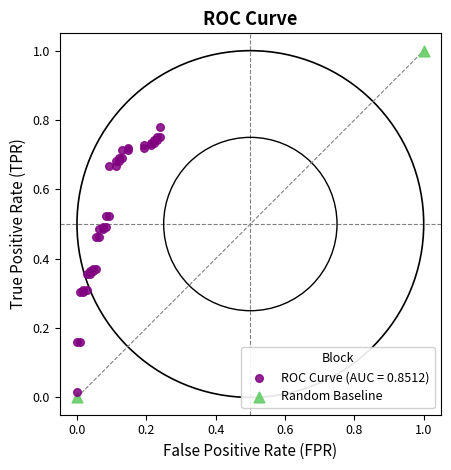

What are all the series names shown in the legend?

ROC Curve (AUC = 0.8512), Random Baseline